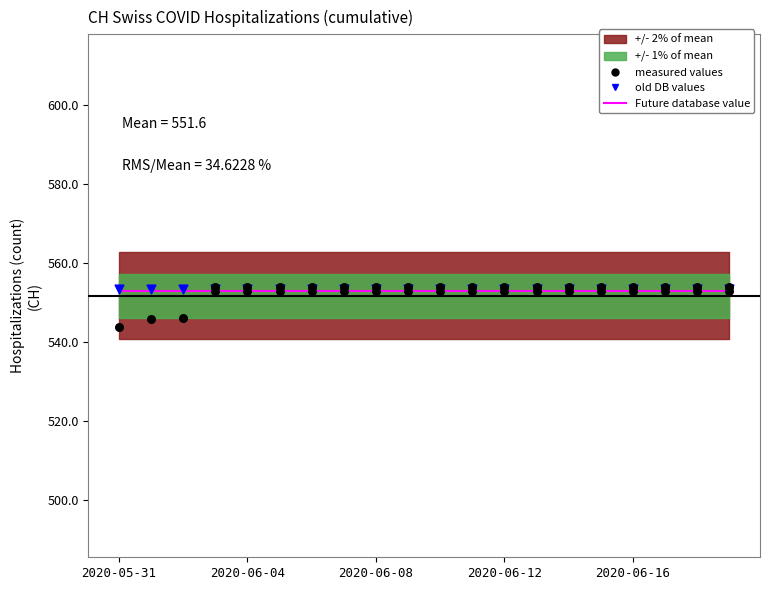

Which series reaches the minimum Y coordinate?

measured values